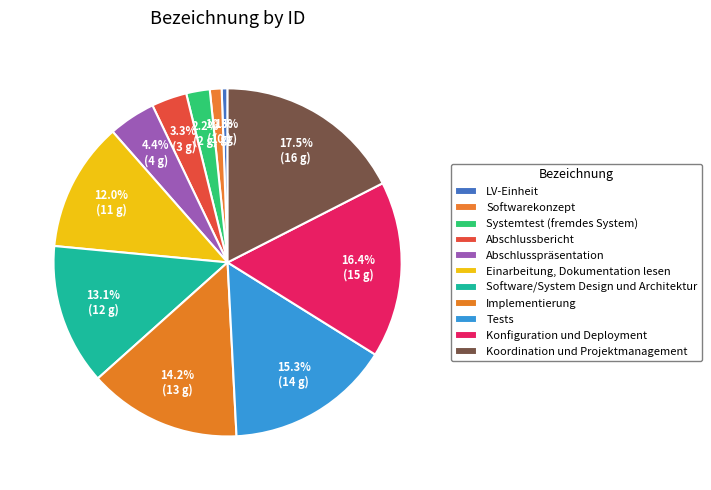

The Abschlussbericht slice represents 3% of the pie. True or false?

True